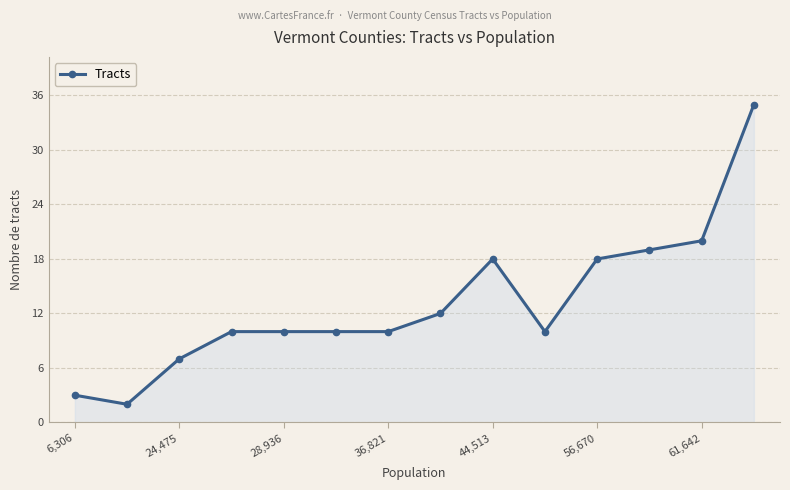

Reading left to right, extract all data points from this chart.

3	2	7	10	10	10	10	12	18	10	18	19	20	35